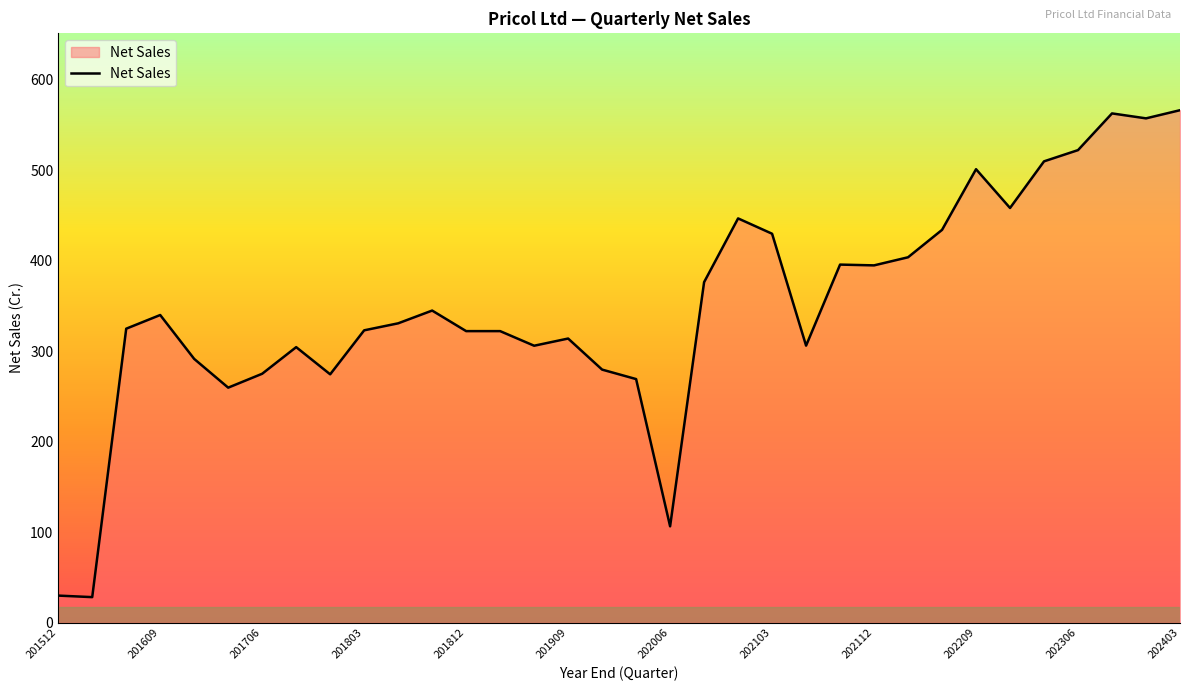

What is the difference between the maximum and minimum values?

538.1